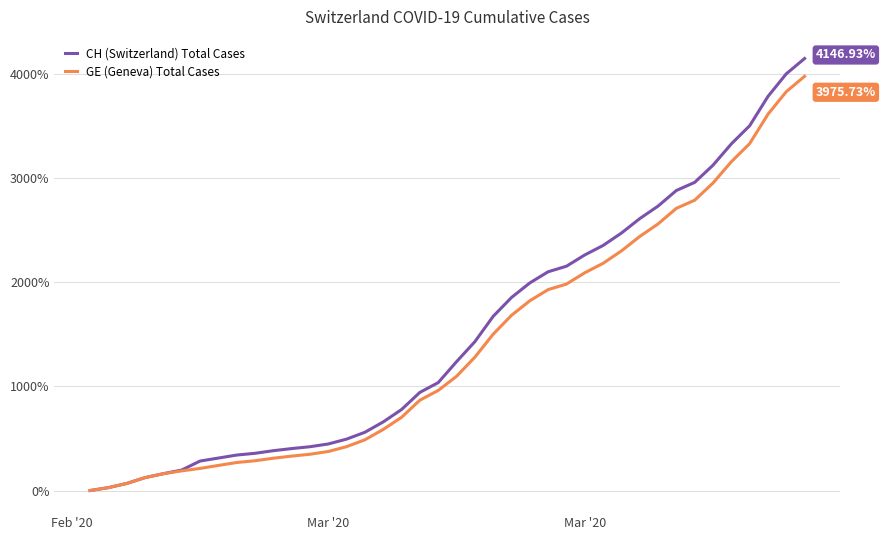

Which series has the largest range (max minus min)?

CH (Switzerland) Total Cases